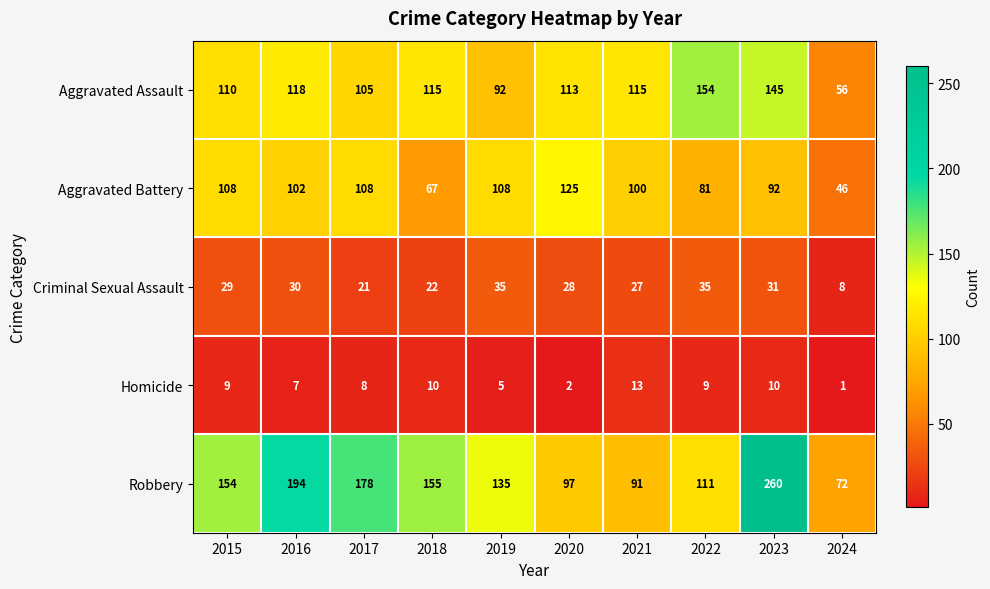

What is the difference between the maximum and minimum values in the Homicide series?

12